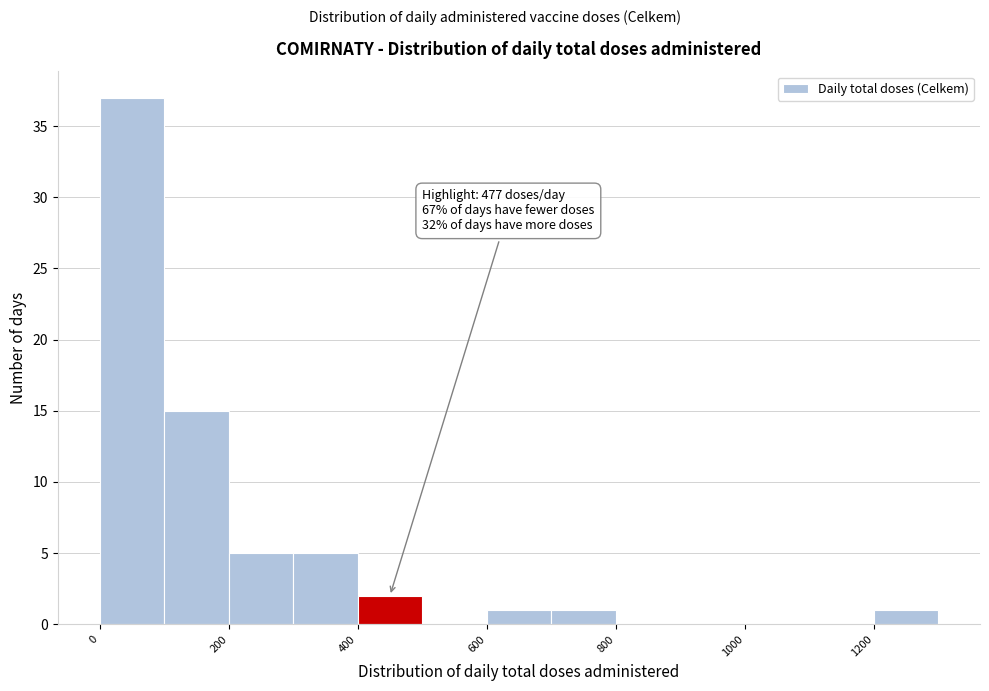

Over which range of the x-axis is the bar tallest?

0 to 100